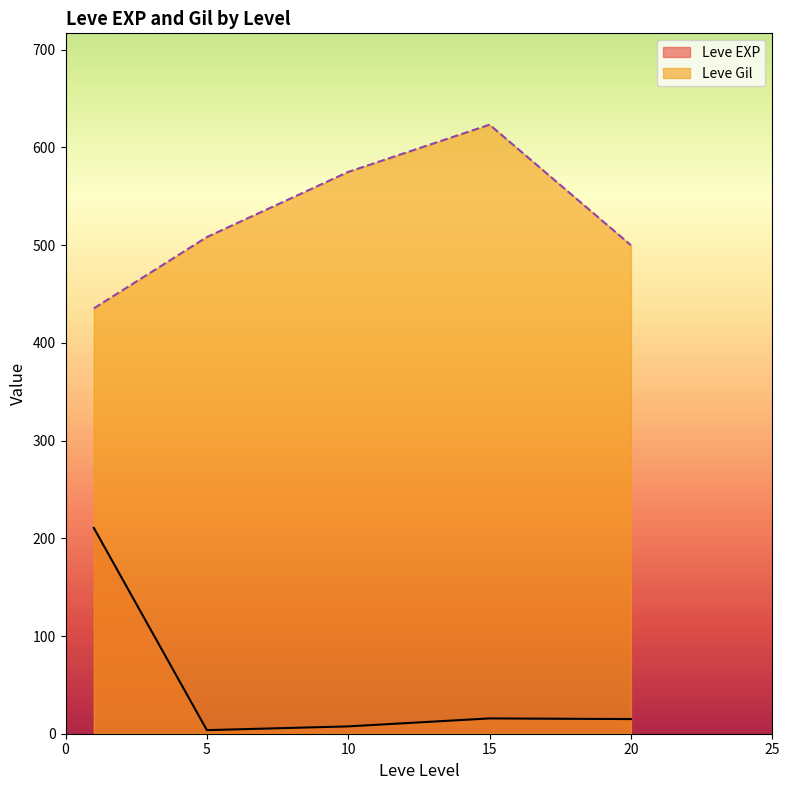

What is the difference between the highest and lowest values at 20?

485.0